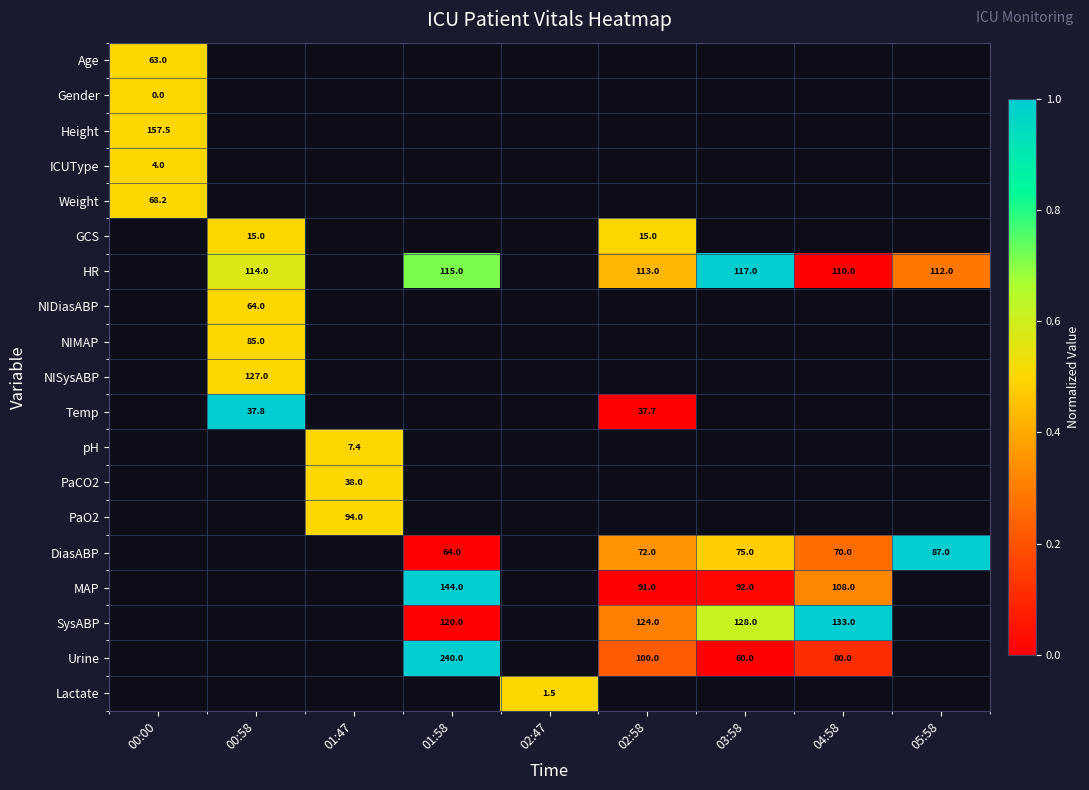

Is it true that MAP equals 79.0 at 01:58?

False